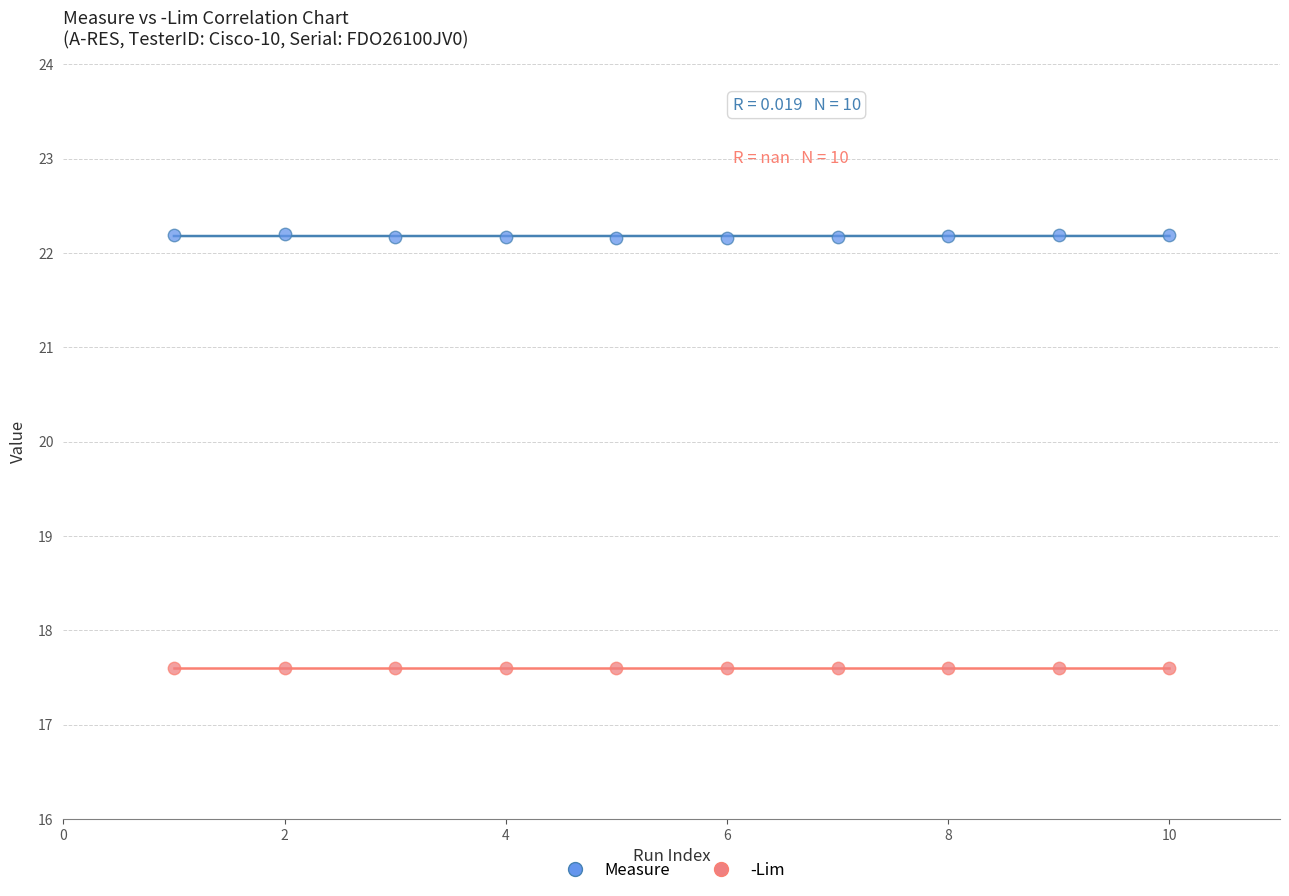

Which series contains the highest Y value?

Measure